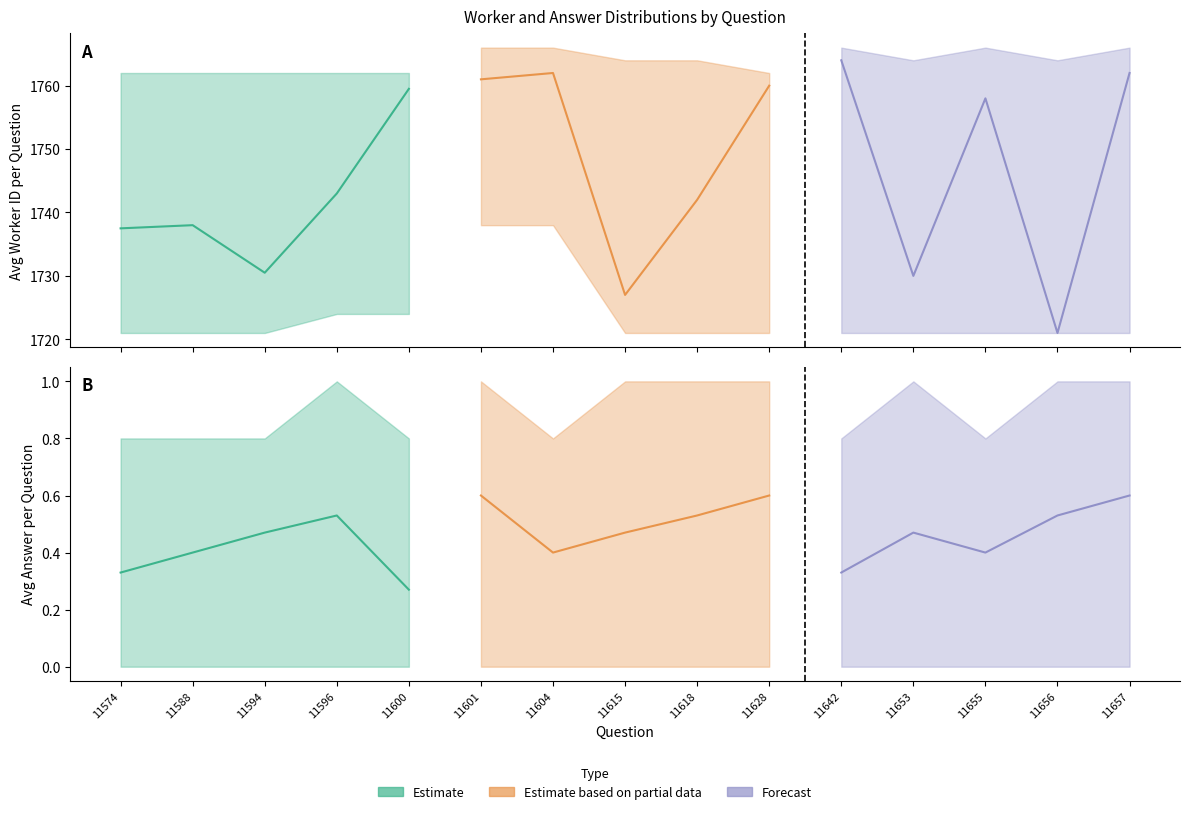

Rank the series at 11615 from lowest to highest value.

avg_answer_lower, avg_answer, avg_answer_upper, avg_workers_lower, avg_workers, avg_workers_upper